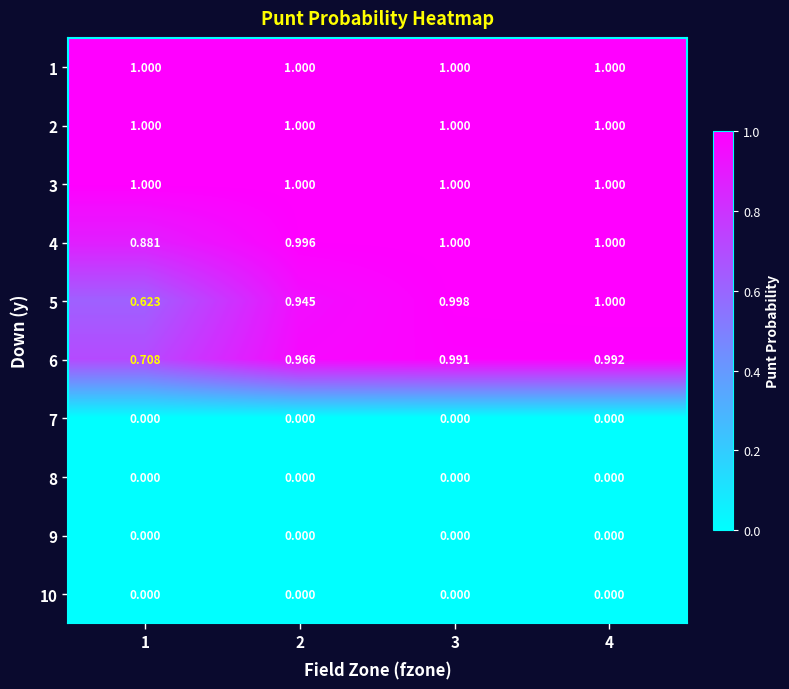

Reading right to left, extract all data points from this chart.

1: 4=1.0	3=1.0	2=1.0	1=1.0
2: 4=1.0	3=1.0	2=1.0	1=1.0
3: 4=1.0	3=1.0	2=1.0	1=1.0
4: 4=1.0	3=1.0	2=1.0	1=0.9
5: 4=1.0	3=1.0	2=0.9	1=0.6
6: 4=1.0	3=1.0	2=1.0	1=0.7
7: 4=0.0	3=0.0	2=0.0	1=0.0
8: 4=0.0	3=0.0	2=0.0	1=0.0
9: 4=0.0	3=0.0	2=0.0	1=0.0
10: 4=0.0	3=0.0	2=0.0	1=0.0